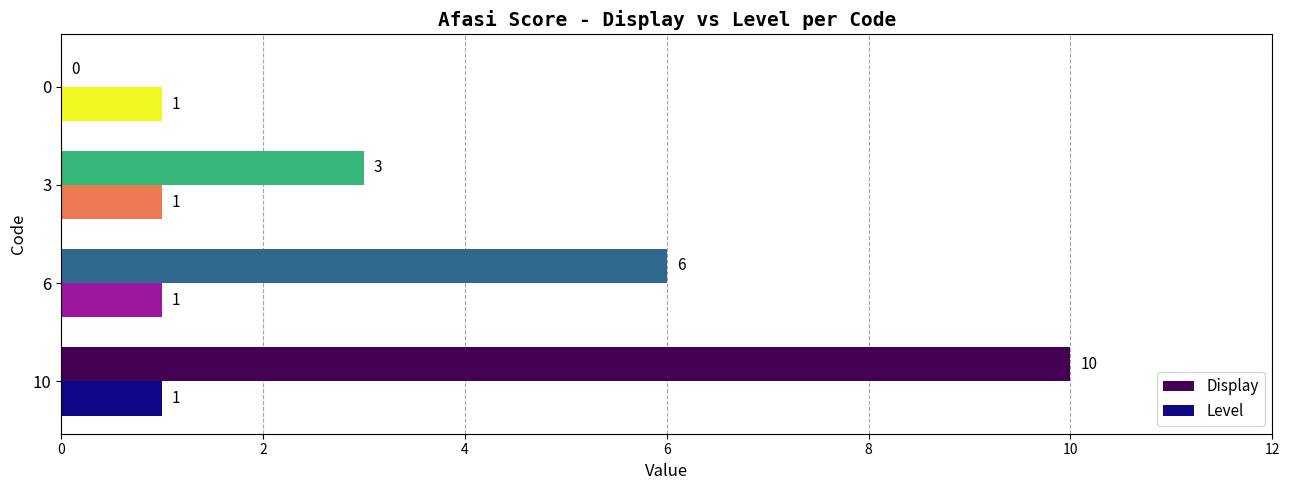

True or false: Level has a value of 1 at 0.

True